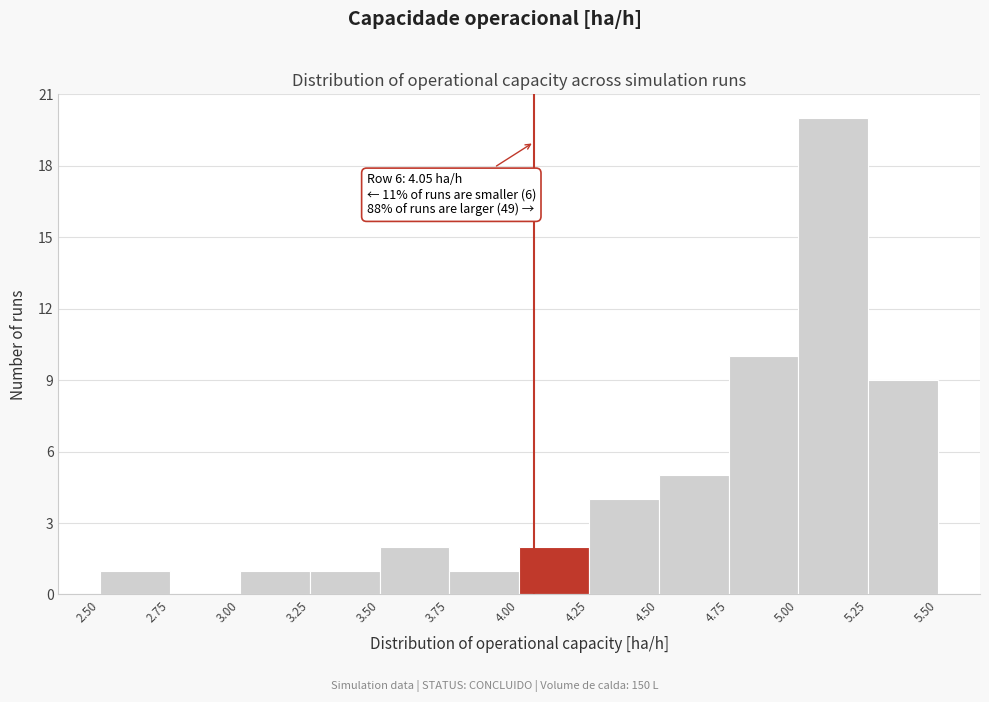

Over which range of the x-axis is the bar tallest?

5.00 to 5.25